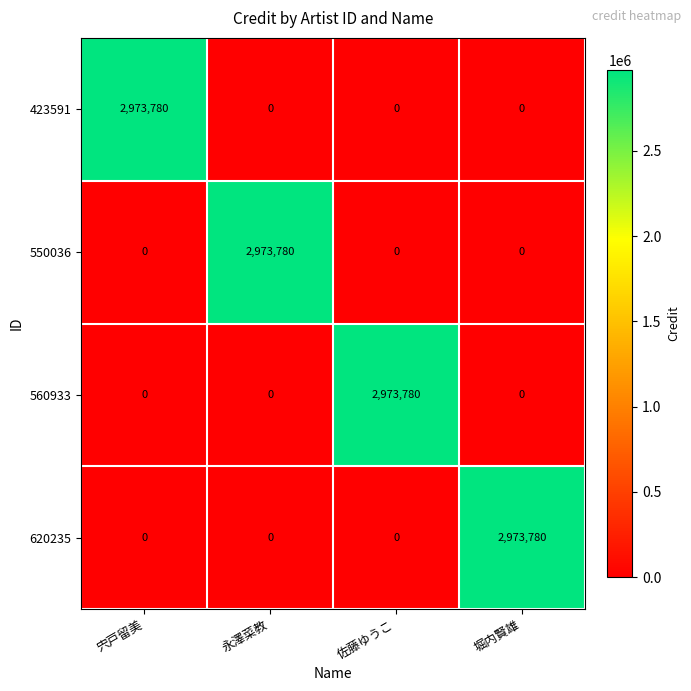

What is the total value across all series at 宍戸留美?

2973780